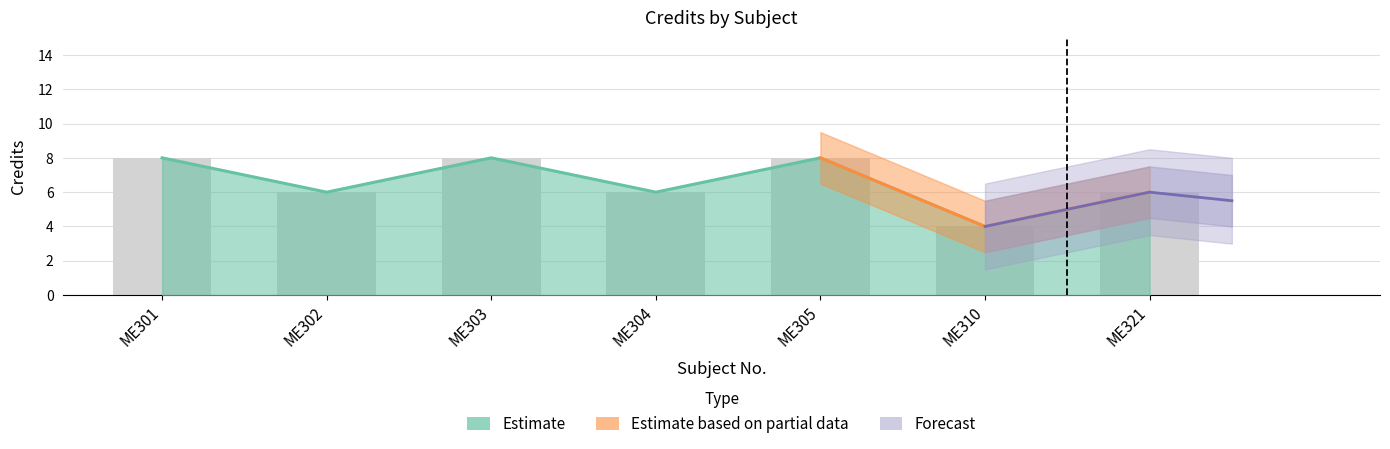

Are the bars horizontal?

No